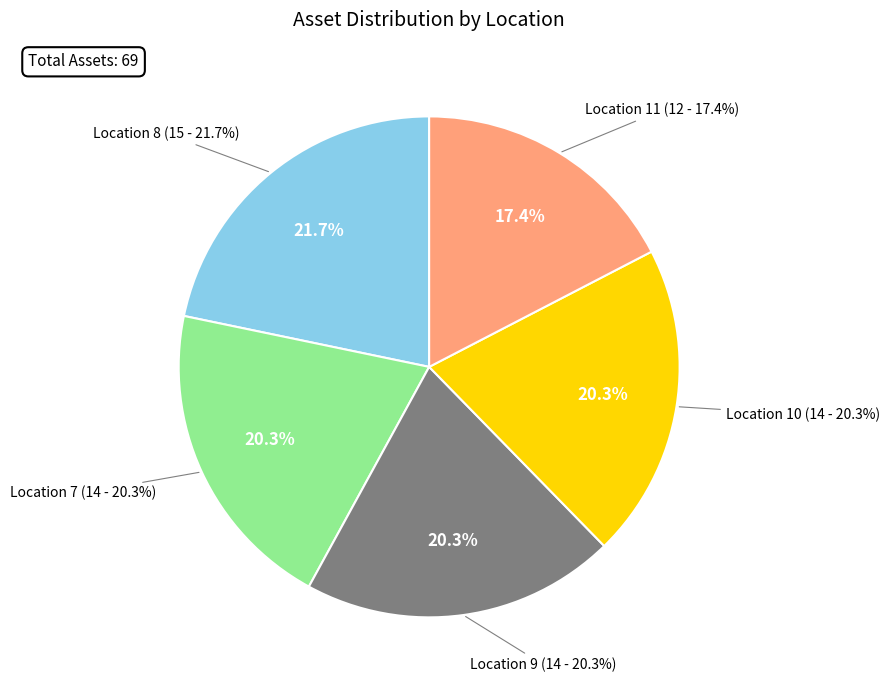

To the nearest percent, what is the difference between the Location 10 and Location 11 slice percentages?

3%